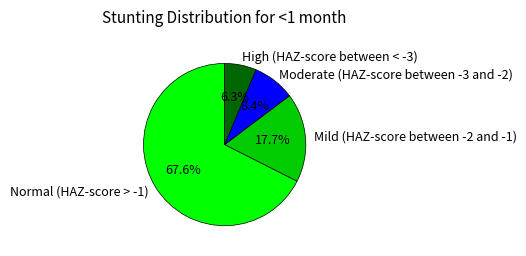

Do Moderate (HAZ-score between -3 and -2) and High (HAZ-score between < -3) together represent more than half of the pie?

No